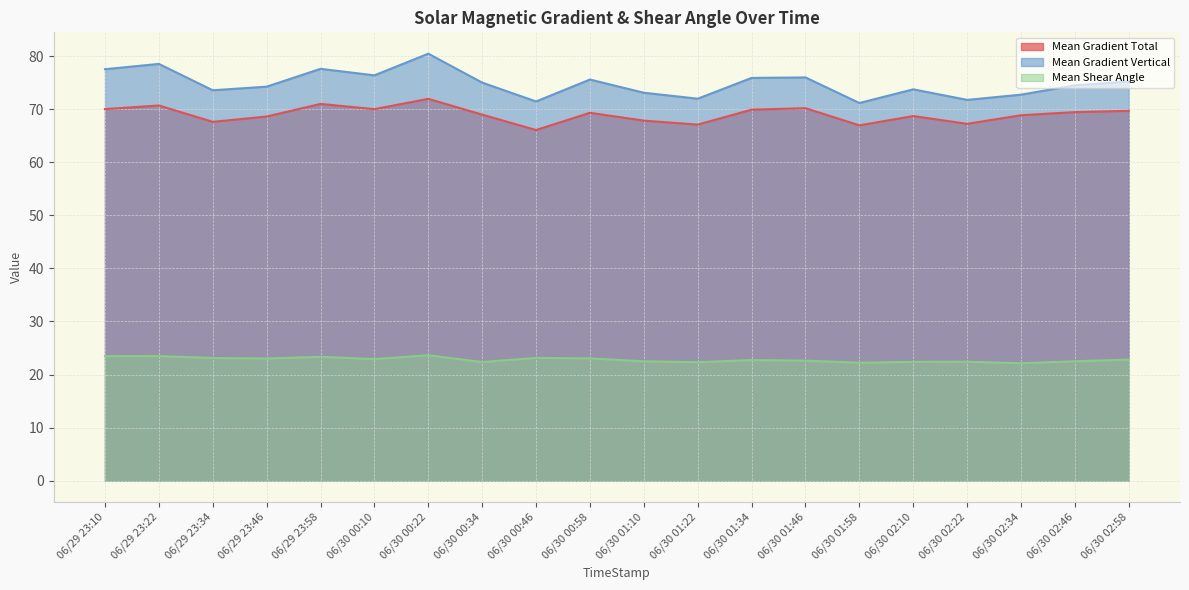

What are all the series names shown in the legend?

Mean Gradient Total, Mean Gradient Vertical, Mean Shear Angle